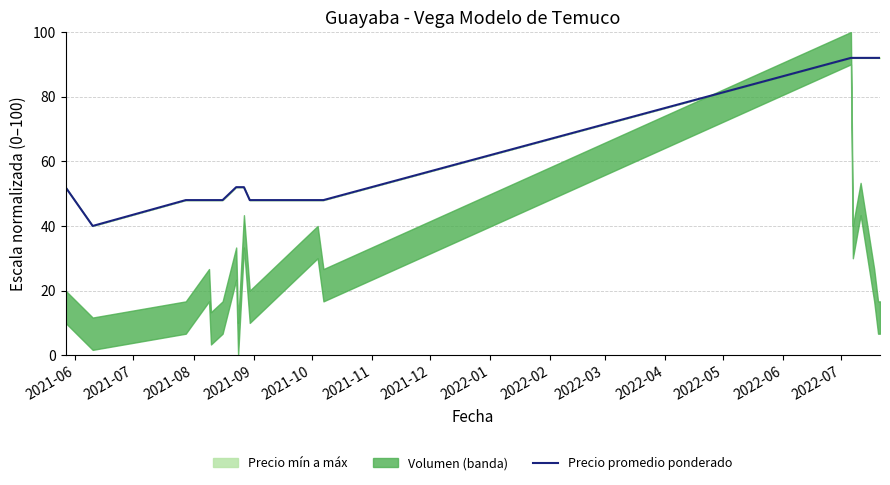

What is the lowest value of the Precio promedio ponderado series?

40